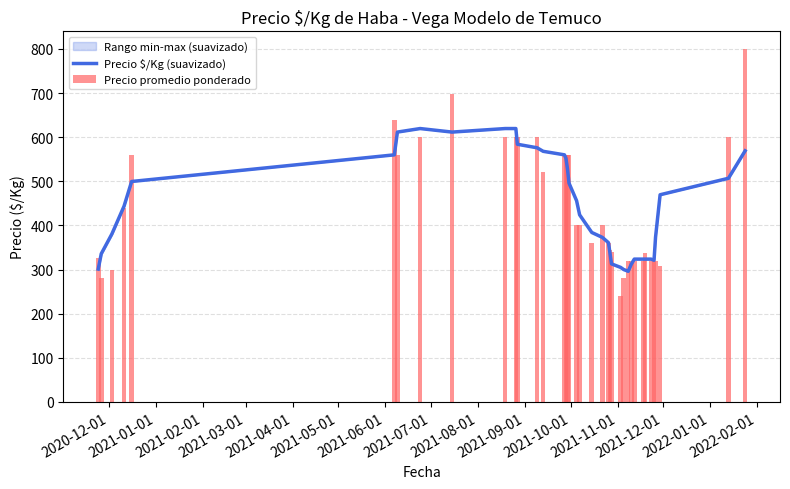

How many data points does each series have?

38